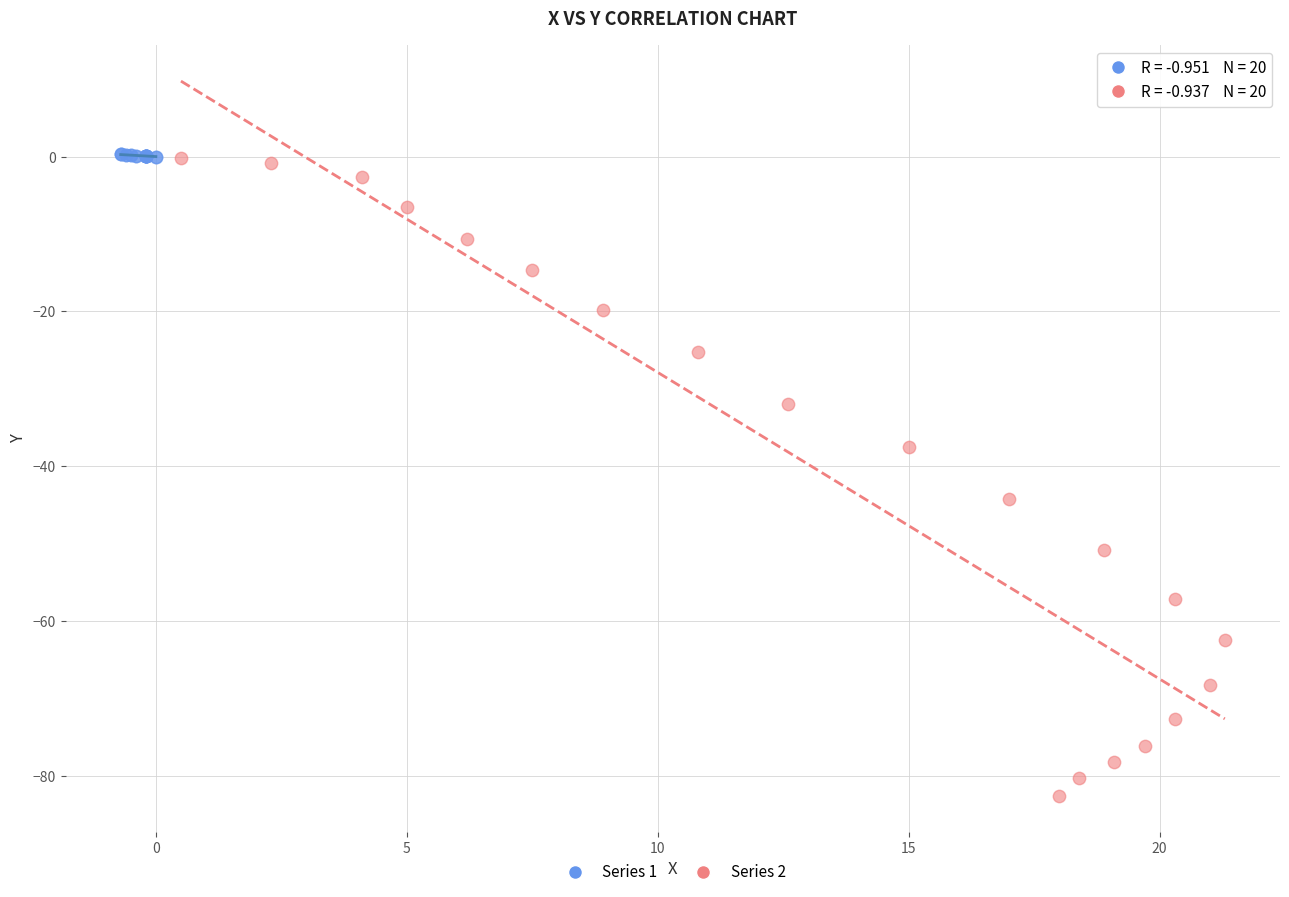

Which series contains the lowest Y value?

Series 2